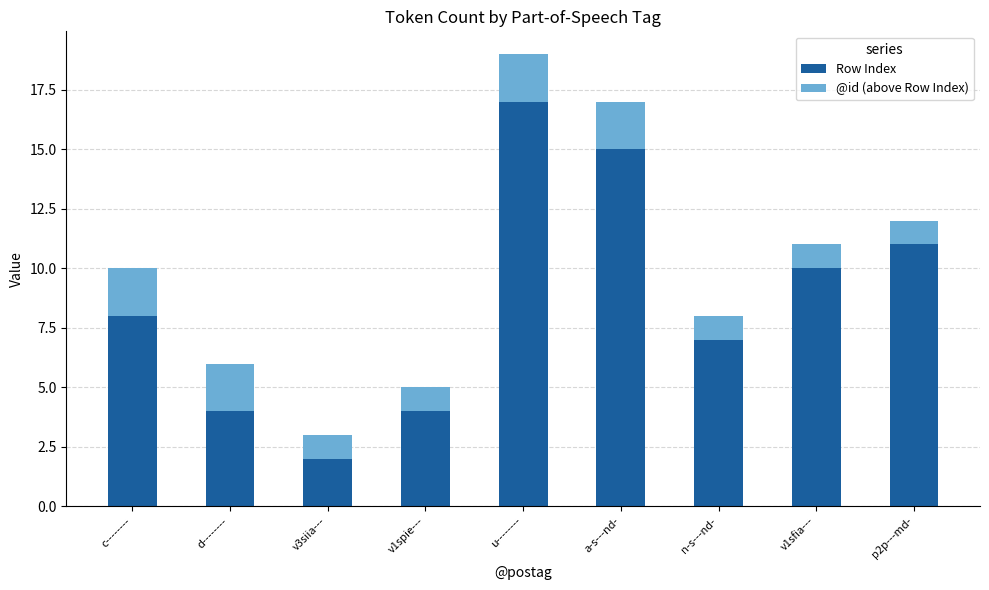

What is the sum of all Row Index values?

78